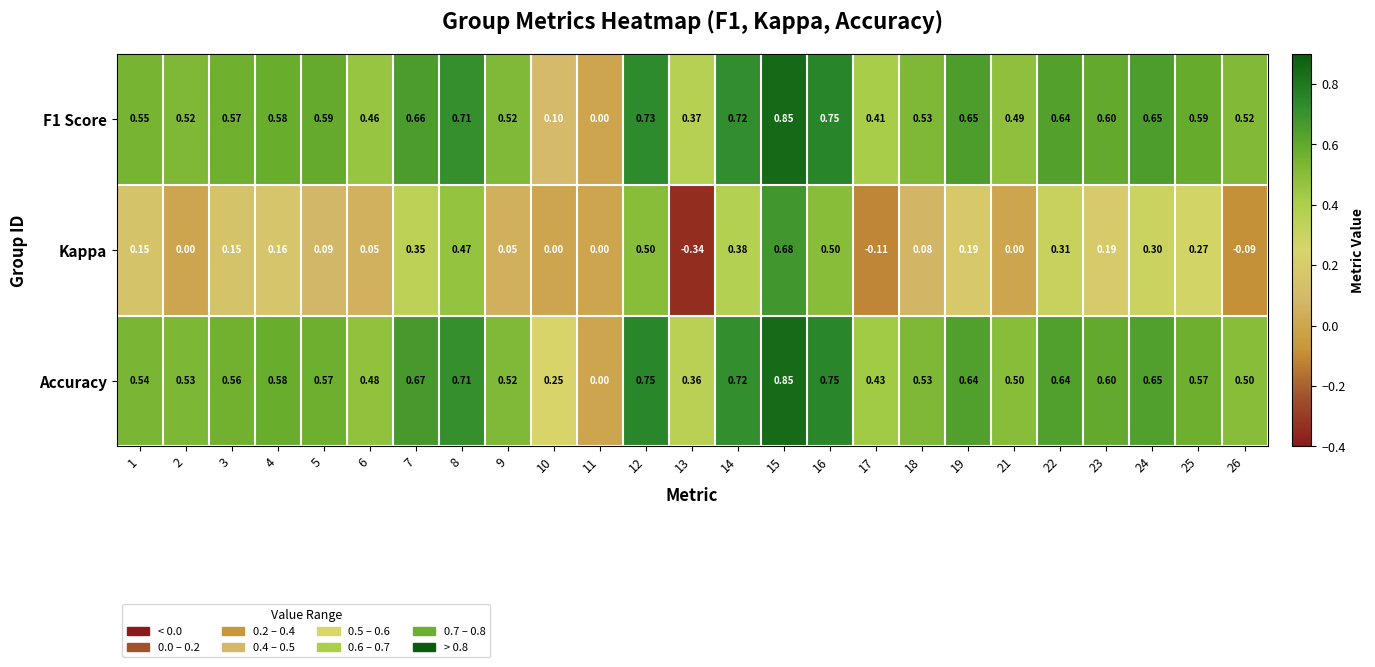

Which series has the largest total across all categories?

Accuracy